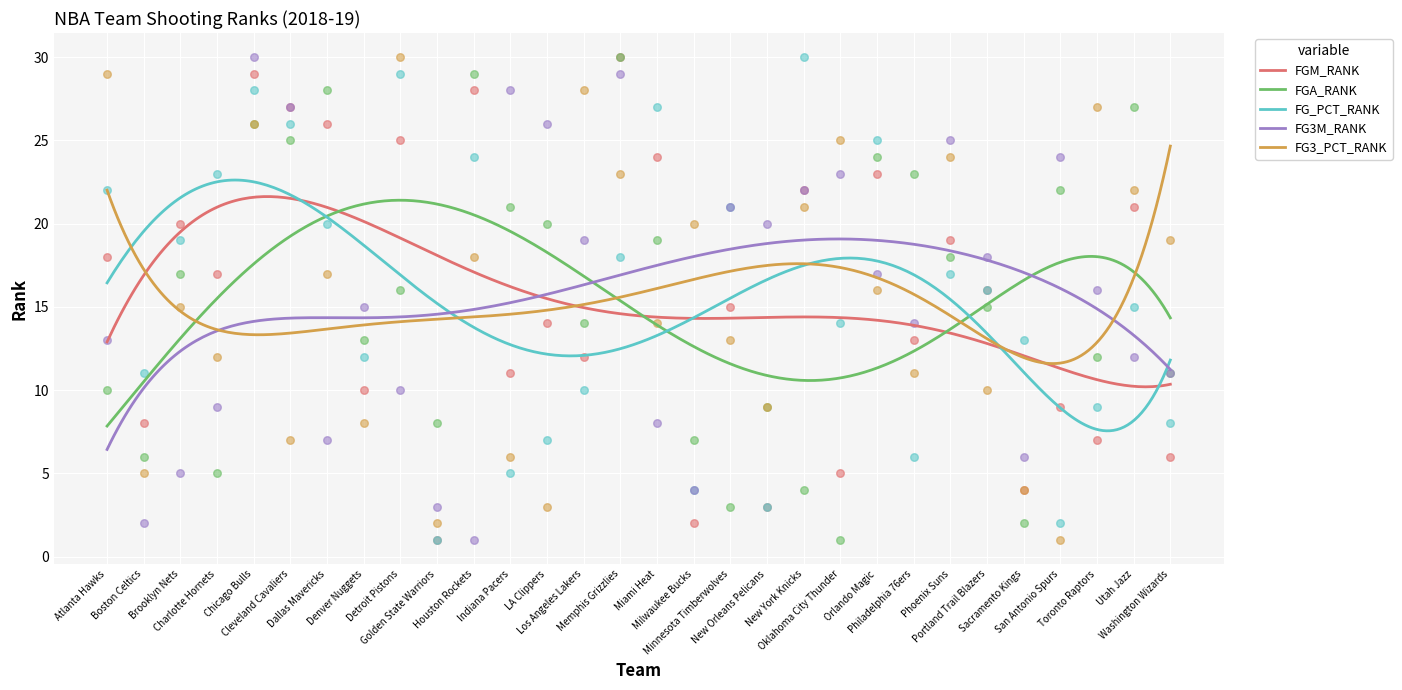

Which series reaches the maximum Y coordinate?

FGM_RANK